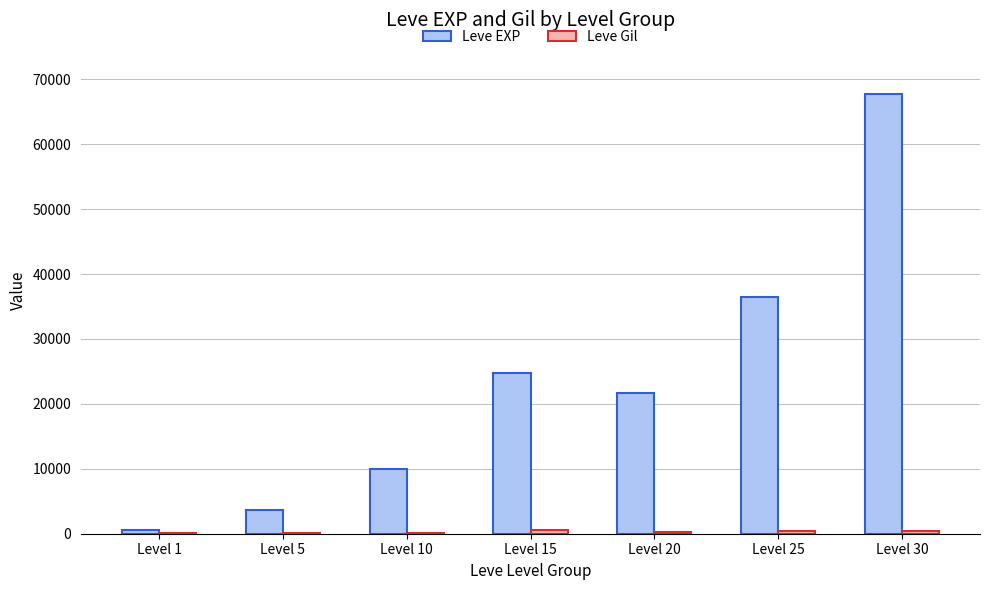

At which label is Leve EXP closest to 34180?

Level 25